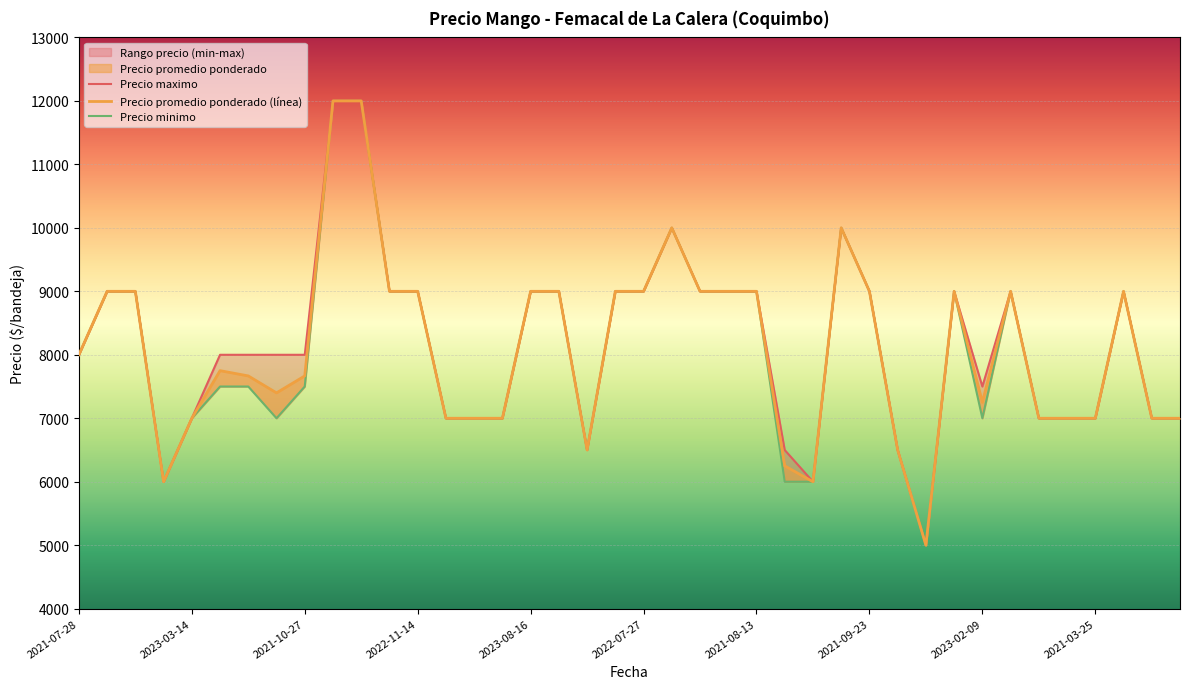

True or false: Precio minimo and Precio promedio ponderado (línea) cross at least once.

False